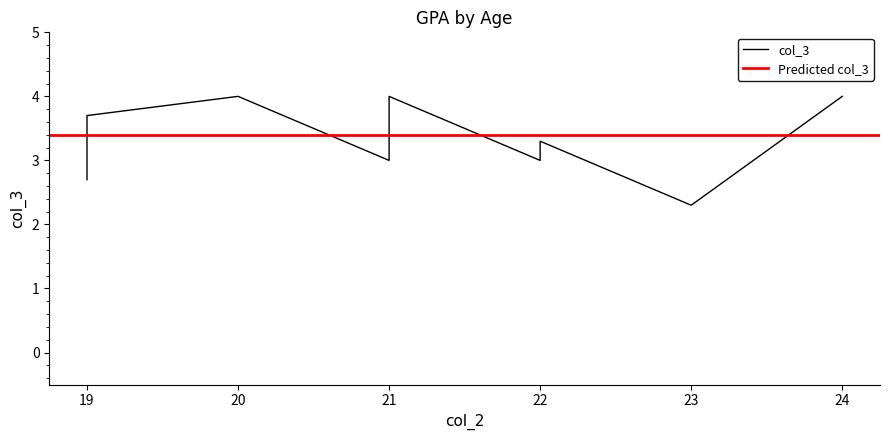

How many points are lower than both their immediate neighbors (excluding endpoints)?

3